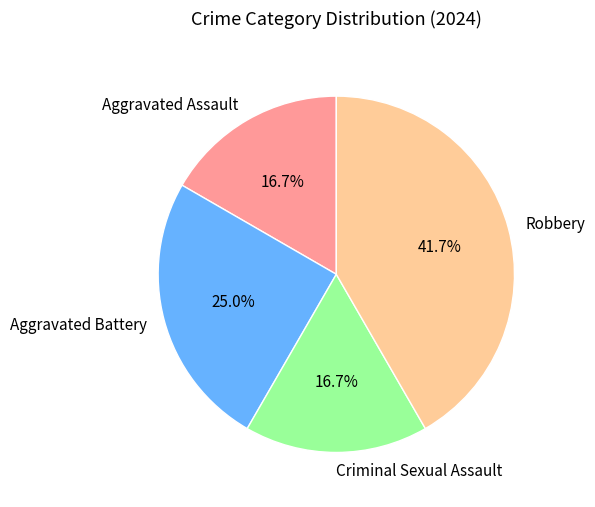

To the nearest percent, what is the average slice percentage?

25%